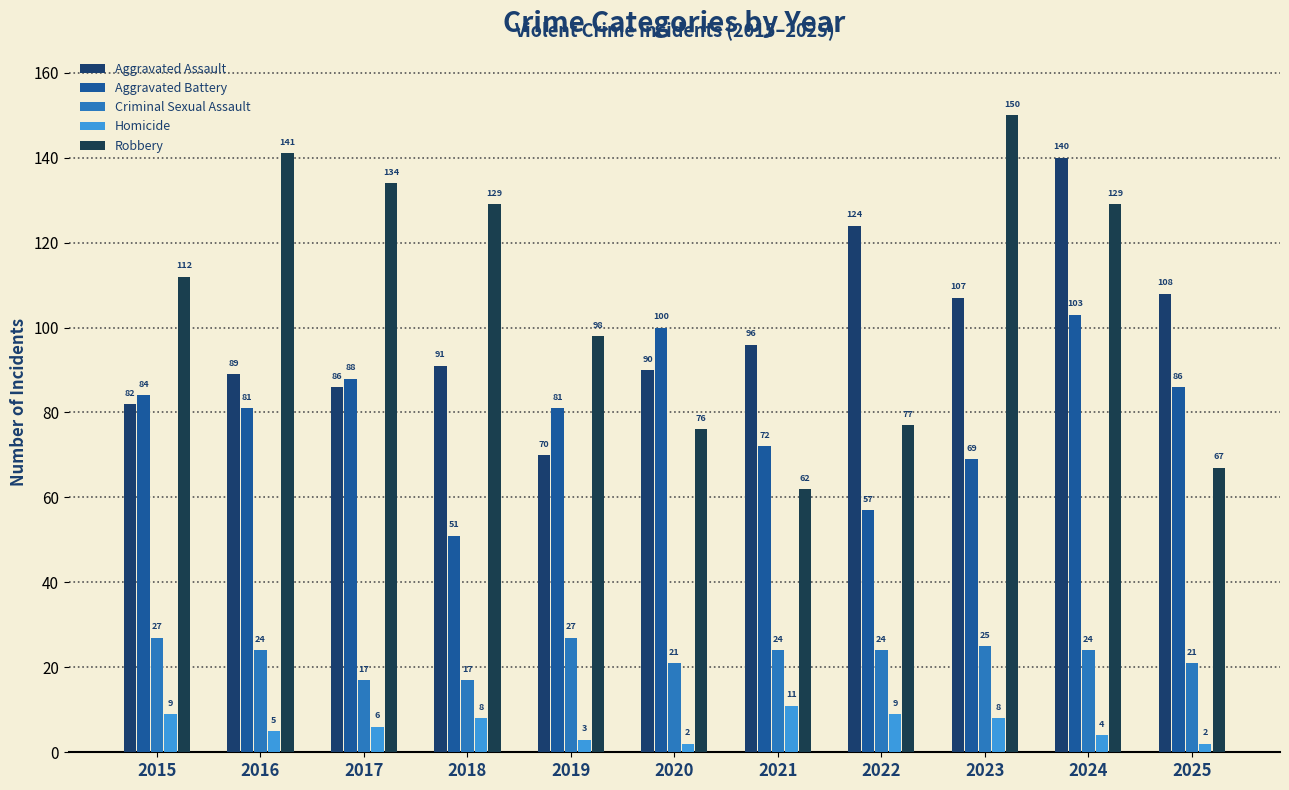

Reading right to left, extract all data points from this chart.

Aggravated Assault: 108	140	107	124	96	90	70	91	86	89	82
Aggravated Battery: 86	103	69	57	72	100	81	51	88	81	84
Criminal Sexual Assault: 21	24	25	24	24	21	27	17	17	24	27
Homicide: 2	4	8	9	11	2	3	8	6	5	9
Robbery: 67	129	150	77	62	76	98	129	134	141	112